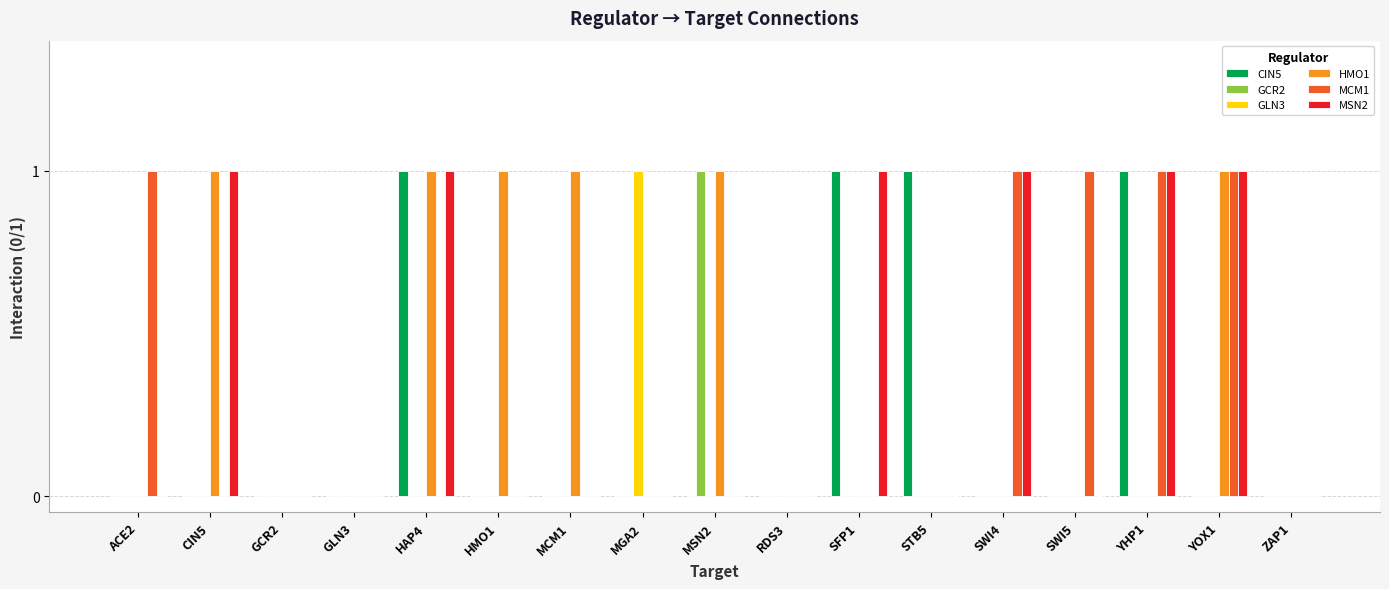

True or false: CIN5 has a value of 0 at GLN3.

True